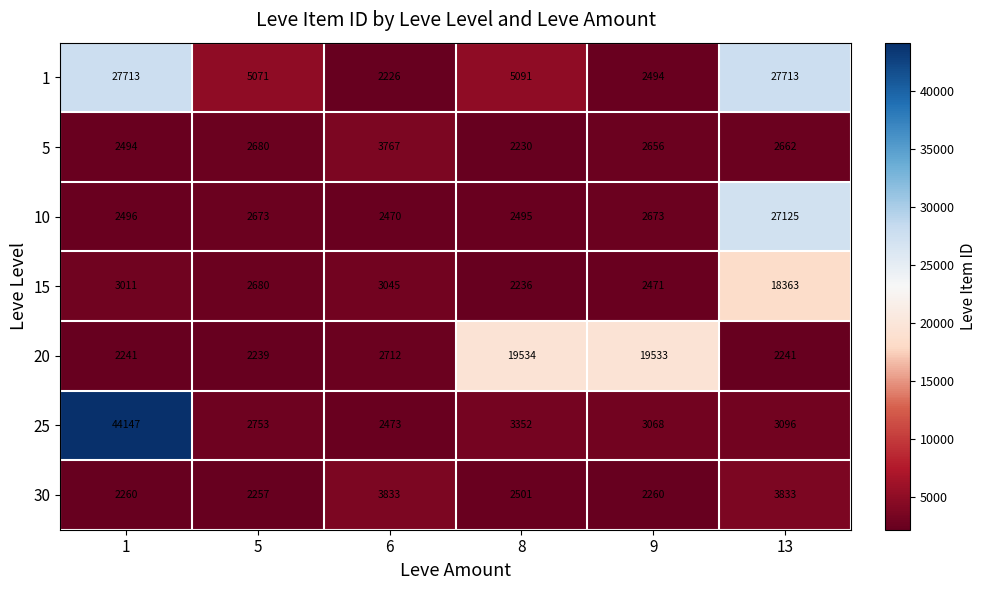

What is the sum of all 1 values?

70308